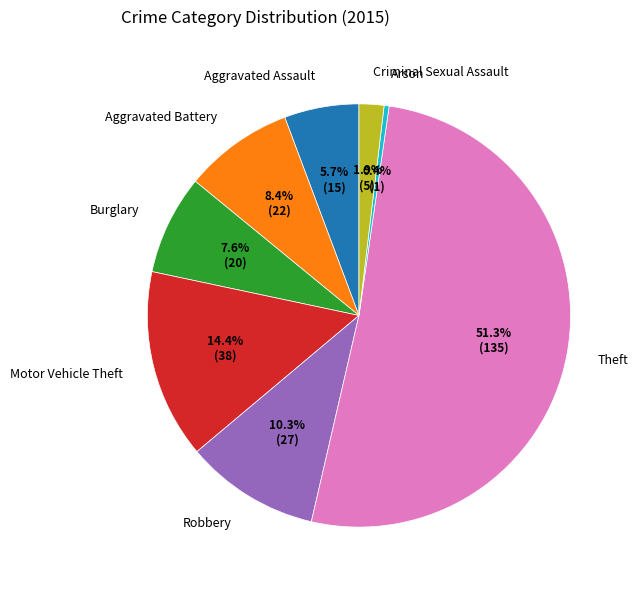

How much of the chart is everything except Aggravated Assault?

94.3%